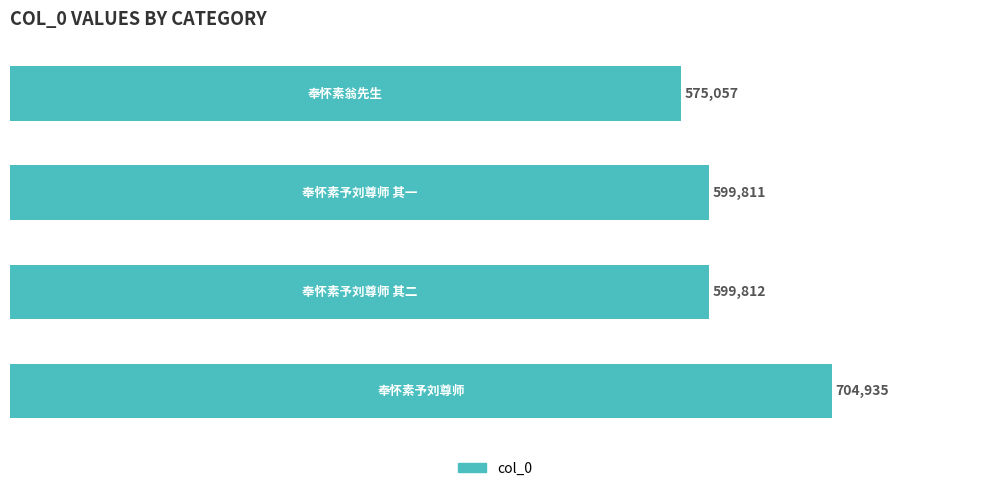

What is the average value?

619904